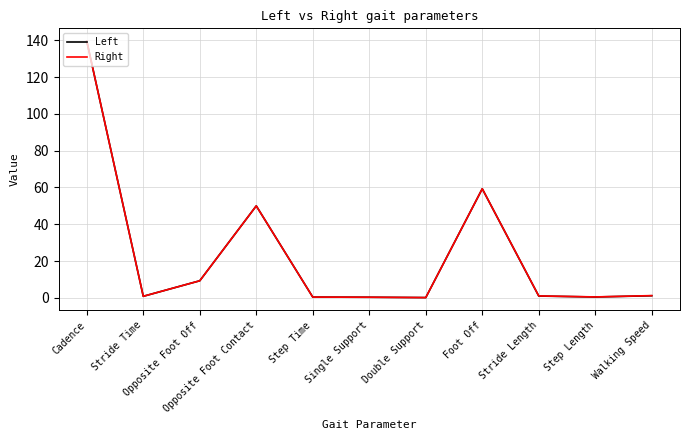

What is the maximum value for Right?

139.5